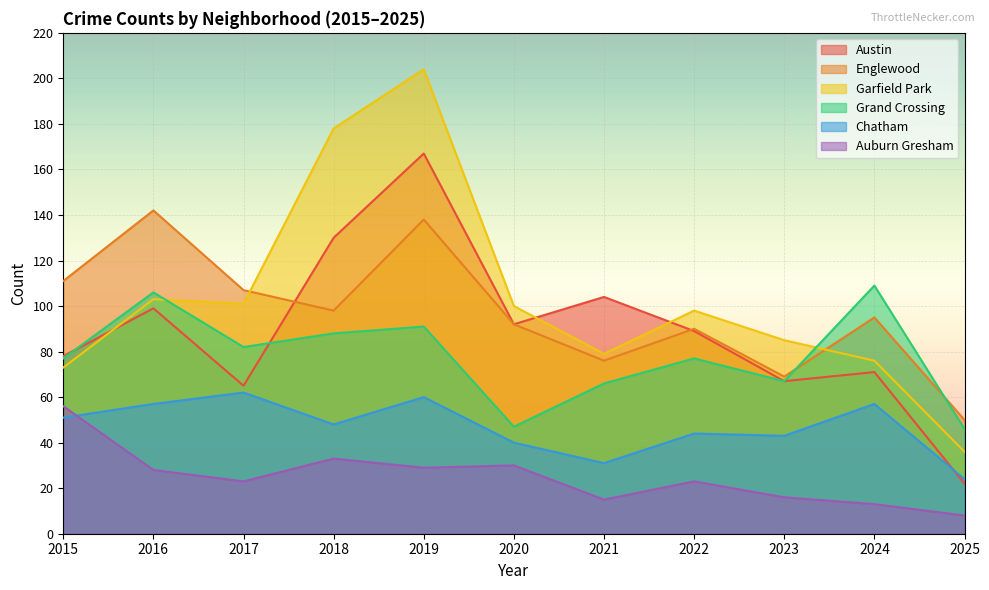

At which category is the sum across all series the highest?

2019